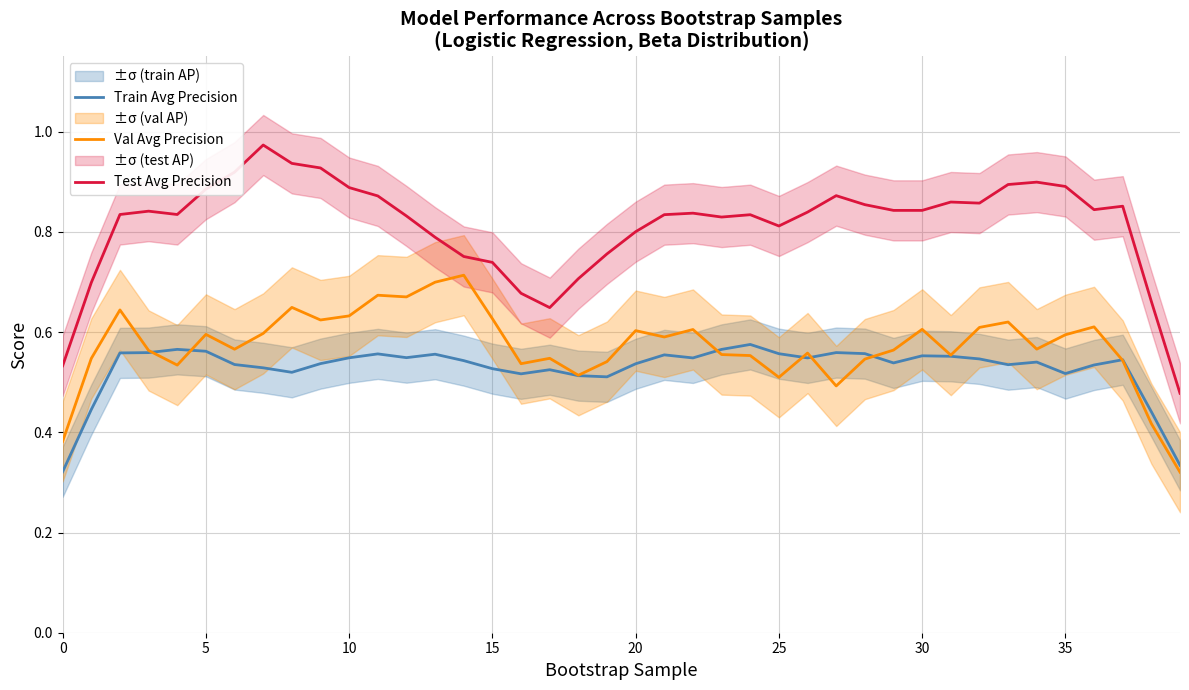

True or false: Test Avg Precision and Val Avg Precision cross at least once.

False